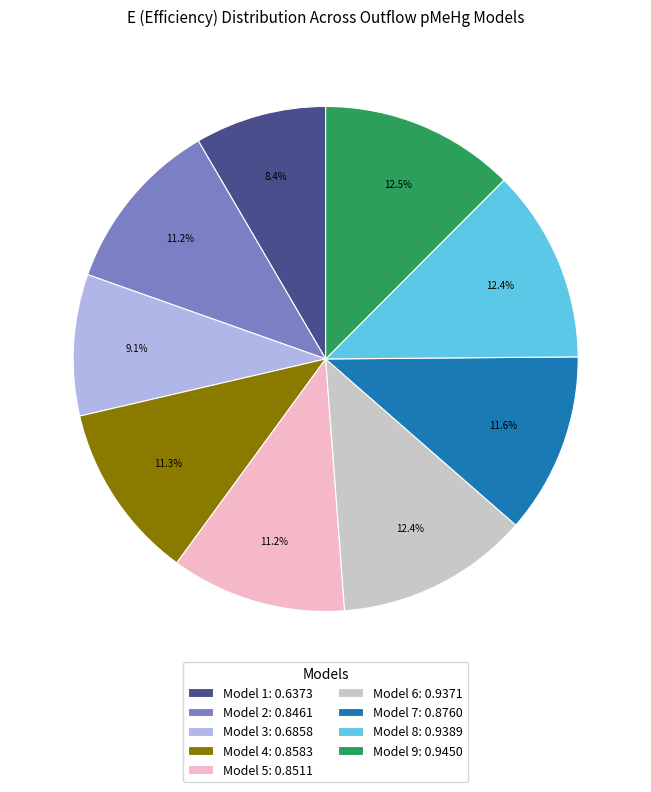

To the nearest percent, what percentage of the pie is Model 1?

8%